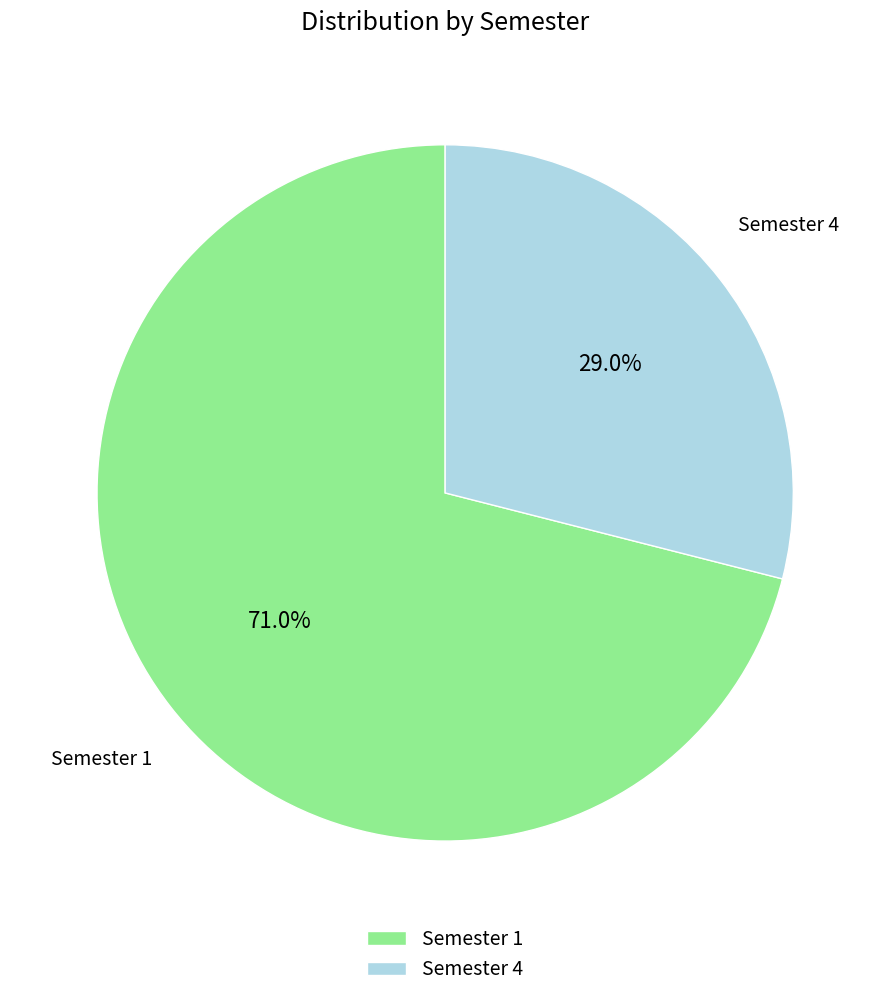

What percentage is the Semester 1 slice, to the nearest percent?

71%